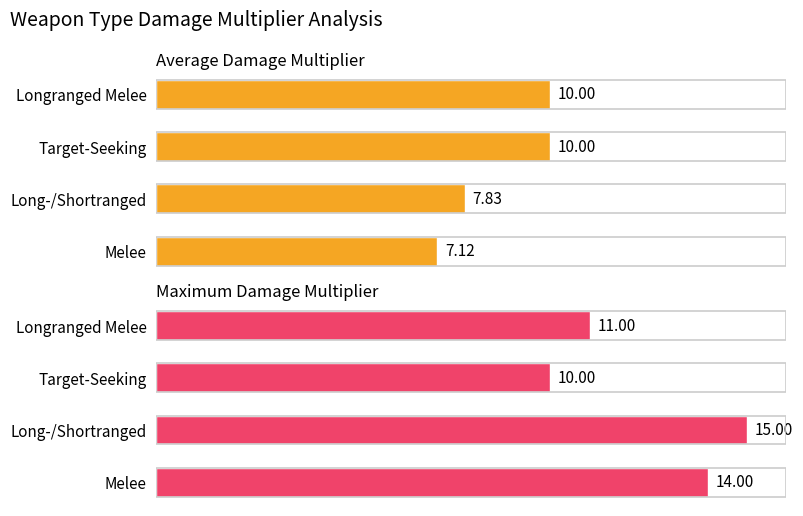

Reading left to right, what are all the values shown in this chart?

Average Damage Multiplier: 7.1	7.8	10.0	10.0
Maximum Damage Multiplier: 14.0	15.0	10.0	11.0